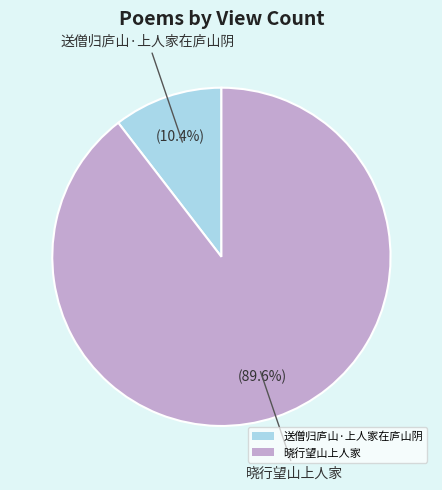

Approximately how many times larger is the value at 送僧归庐山·上人家在庐山阴 compared to 晓行望山上人家?

0.1